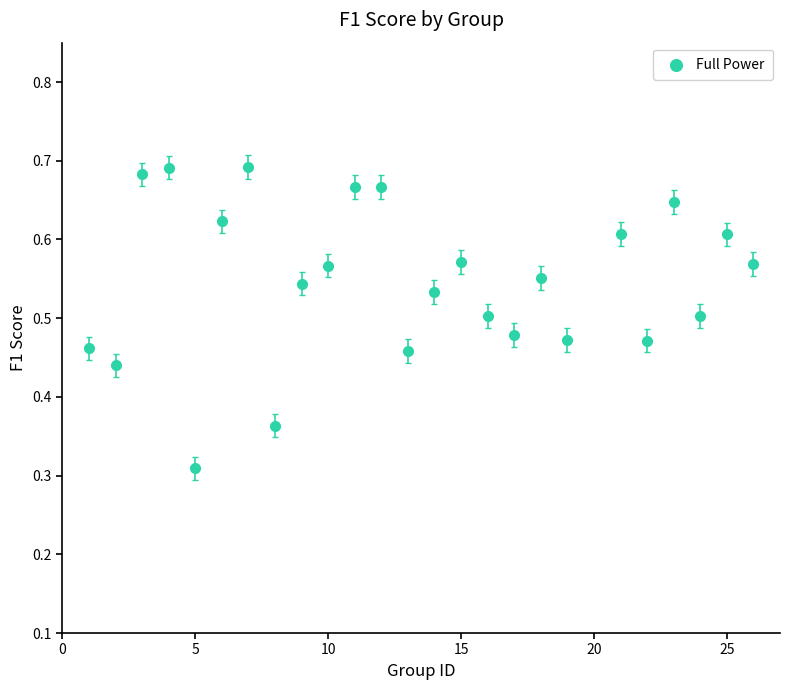

What is the range of X values (max minus min)?

25.0